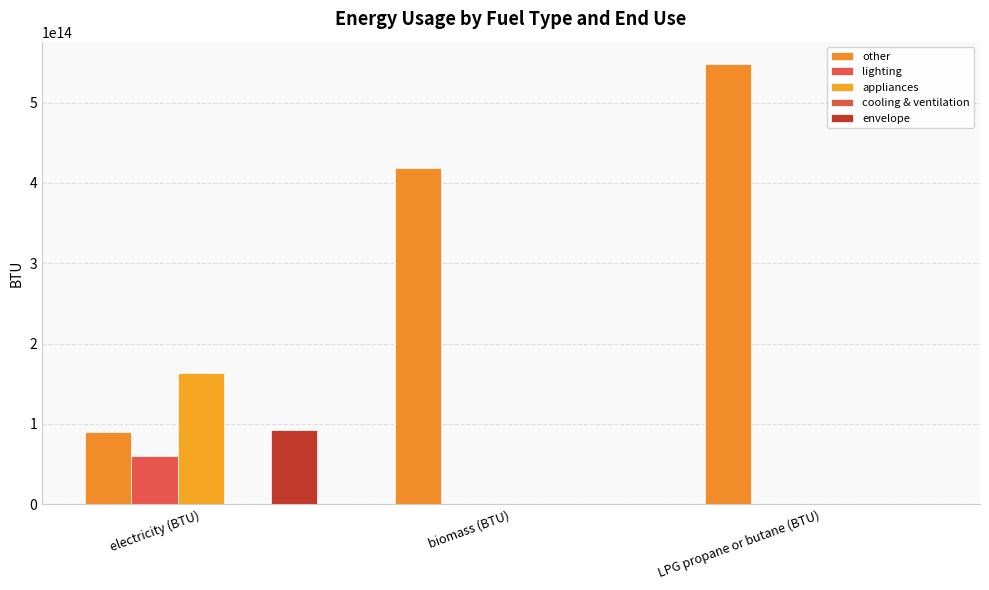

What is the spread (max minus min) of values at LPG propane or butane (BTU)?

548413893961822.2